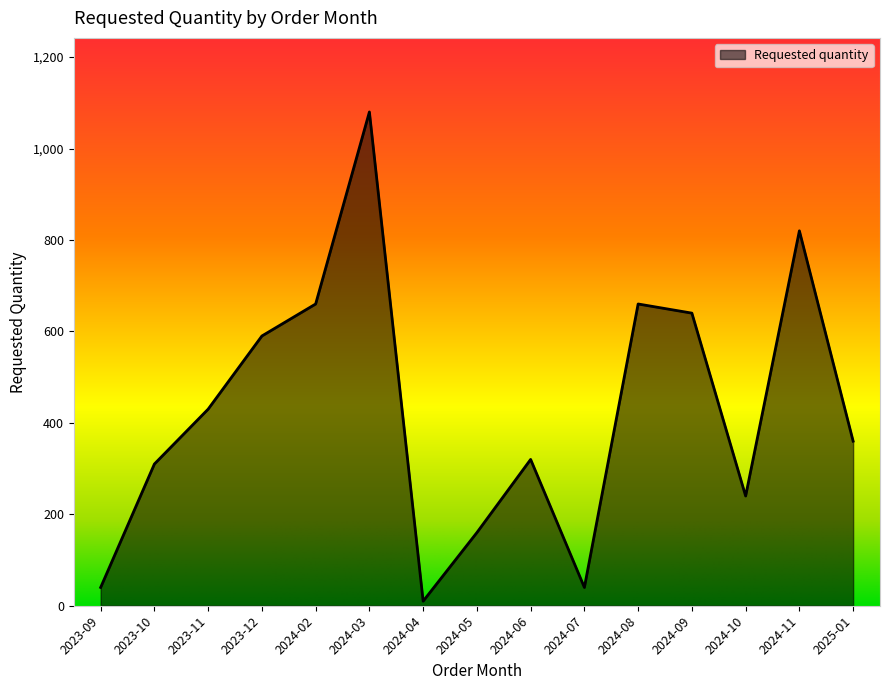

Which label corresponds to the largest value in the chart?

2024-03